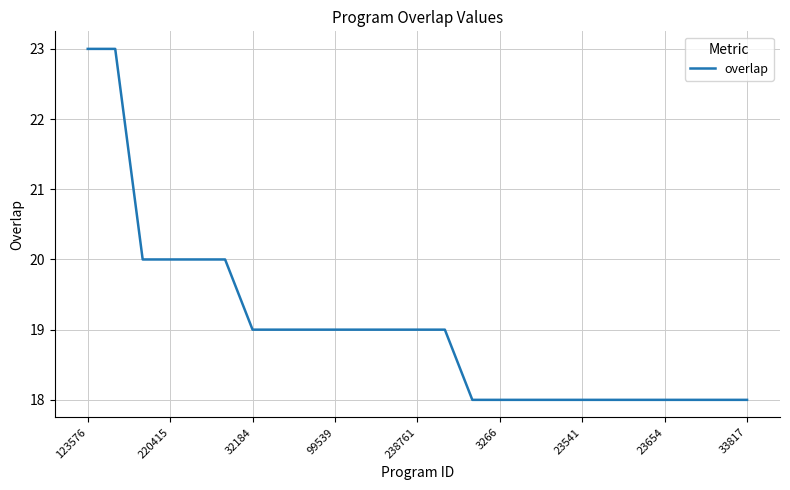

What is the smallest value displayed?

18